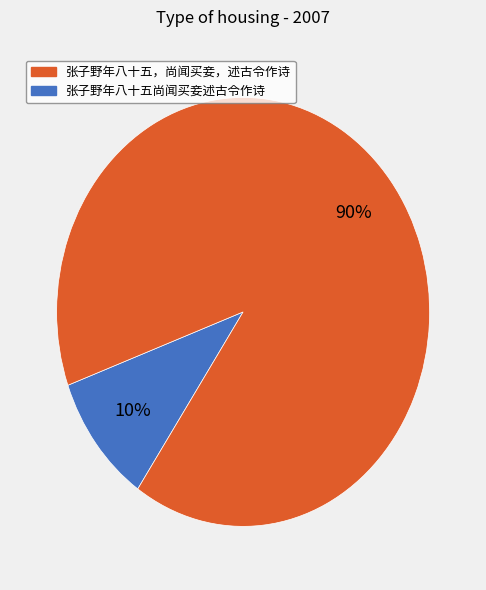

Does any single category account for the majority?

Yes